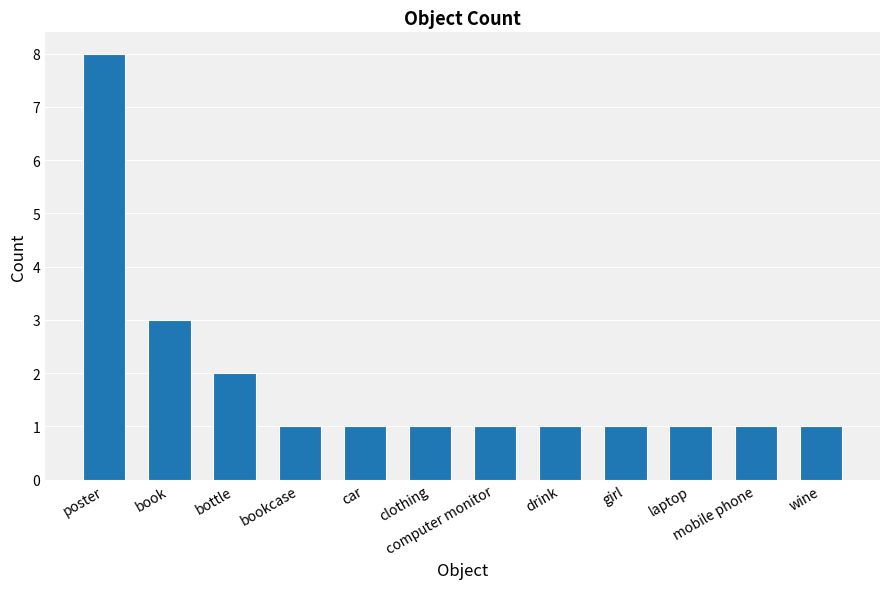

Reading right to left, list all the values displayed in this chart.

1	1	1	1	1	1	1	1	1	2	3	8